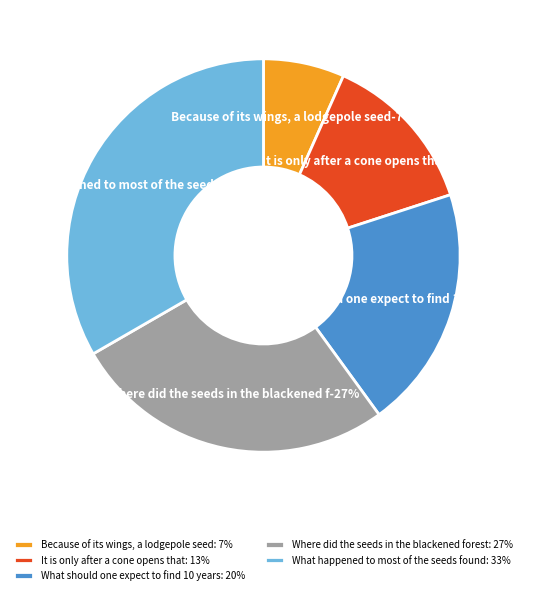

Does any single category account for the majority?

No